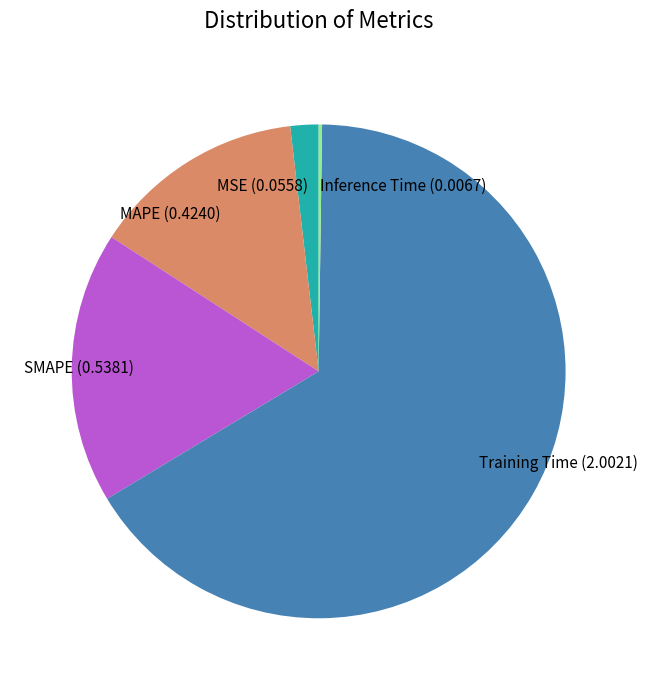

Does MAPE account for over 50% of the chart?

No